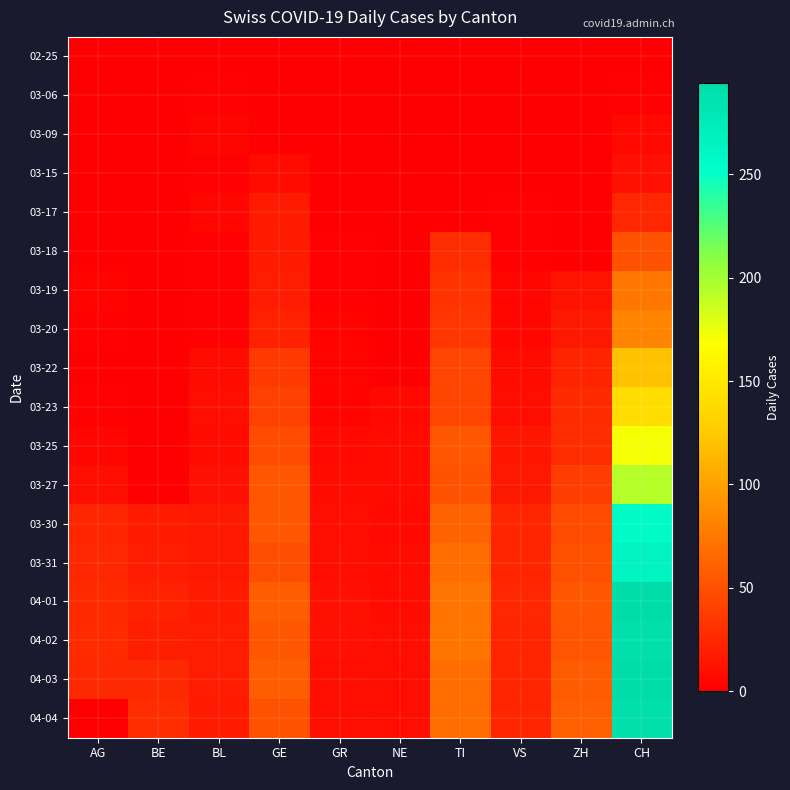

Between GR and TI, which series saw the biggest shift?

04-02